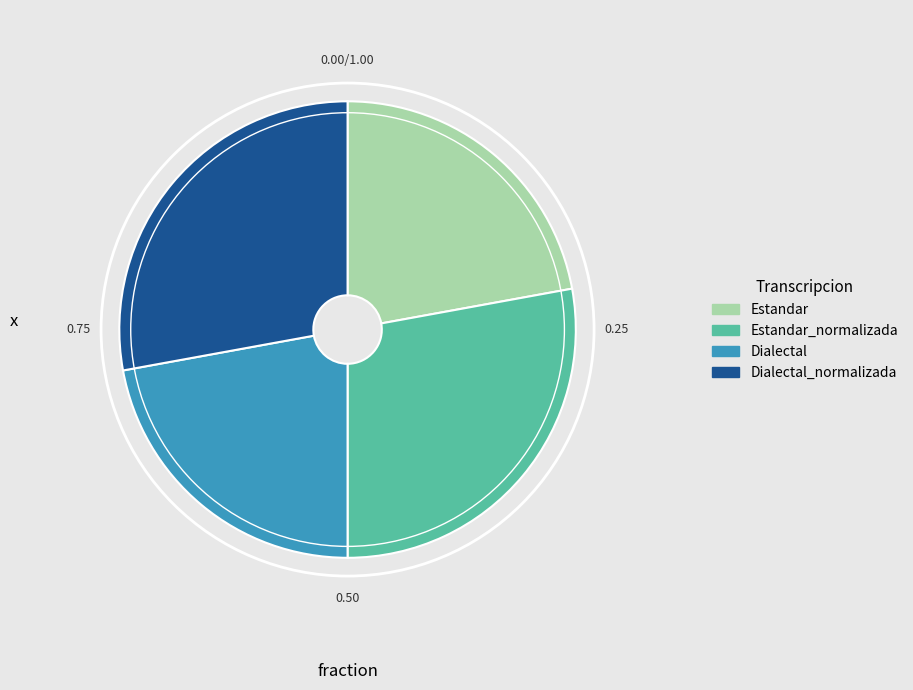

Is there any slice that represents more than half of the pie?

No